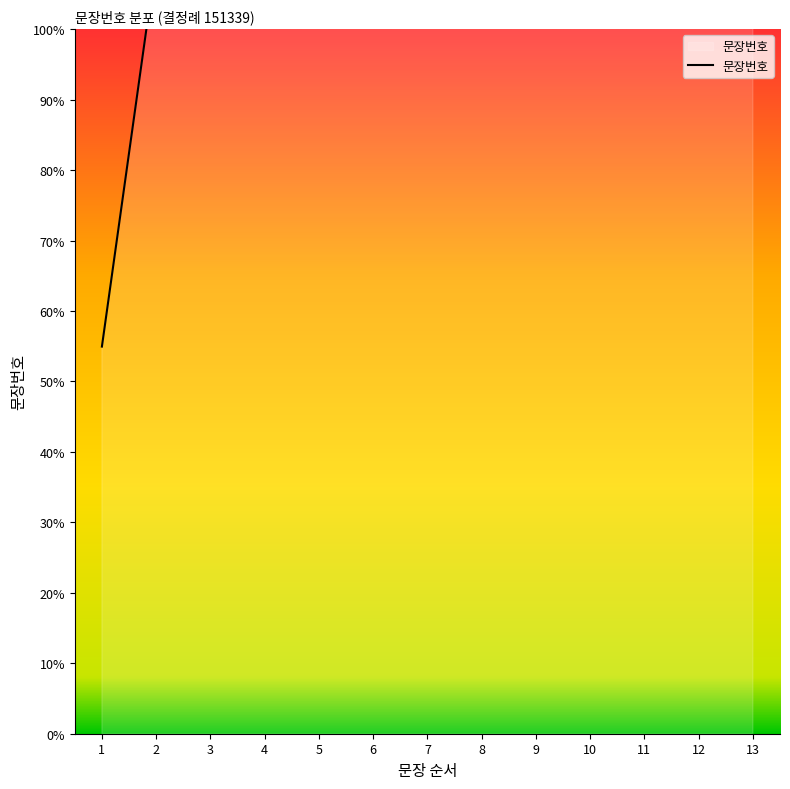

What is the change in value from 2 to 10?

+61.5